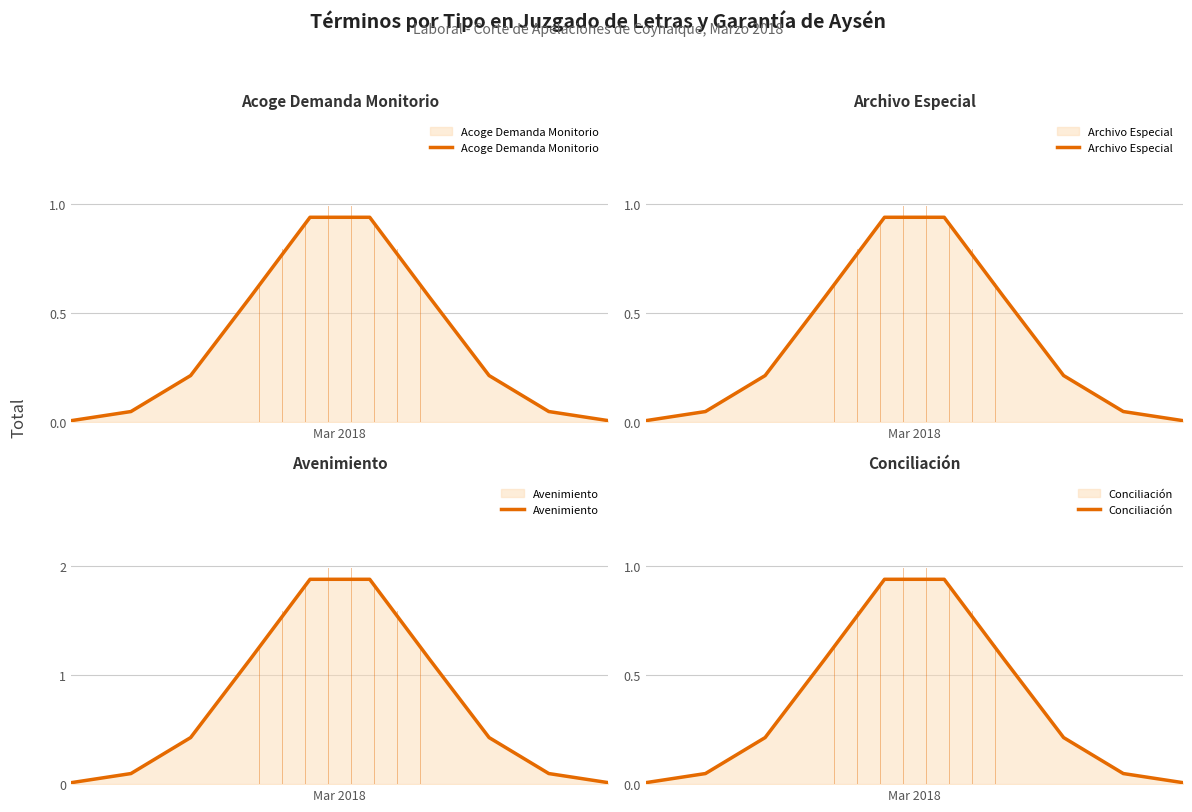

Reading right to left, what are all the values shown in this chart?

Acoge Demanda Monitorio: 0.0	0.0	0.2	0.6	0.9	0.9	0.6	0.2	0.0	0.0
Archivo Especial: 0.0	0.0	0.2	0.6	0.9	0.9	0.6	0.2	0.0	0.0
Avenimiento: 0.0	0.1	0.4	1.1	1.9	1.9	1.1	0.4	0.1	0.0
Conciliación: 0.0	0.0	0.2	0.6	0.9	0.9	0.6	0.2	0.0	0.0